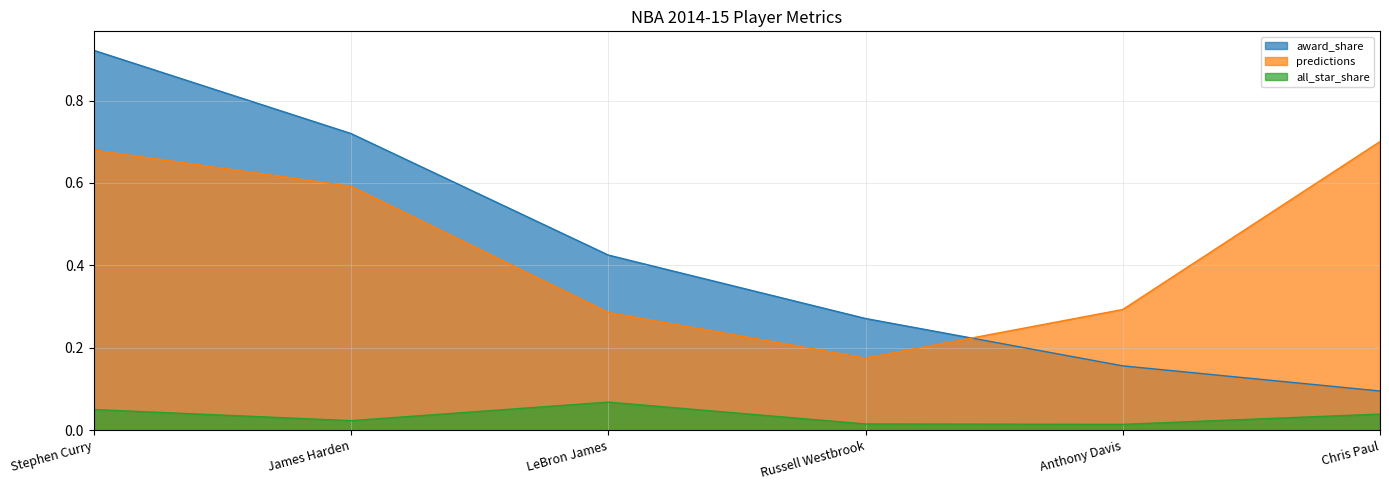

Where is award_share nearest to the value 0?

Chris Paul